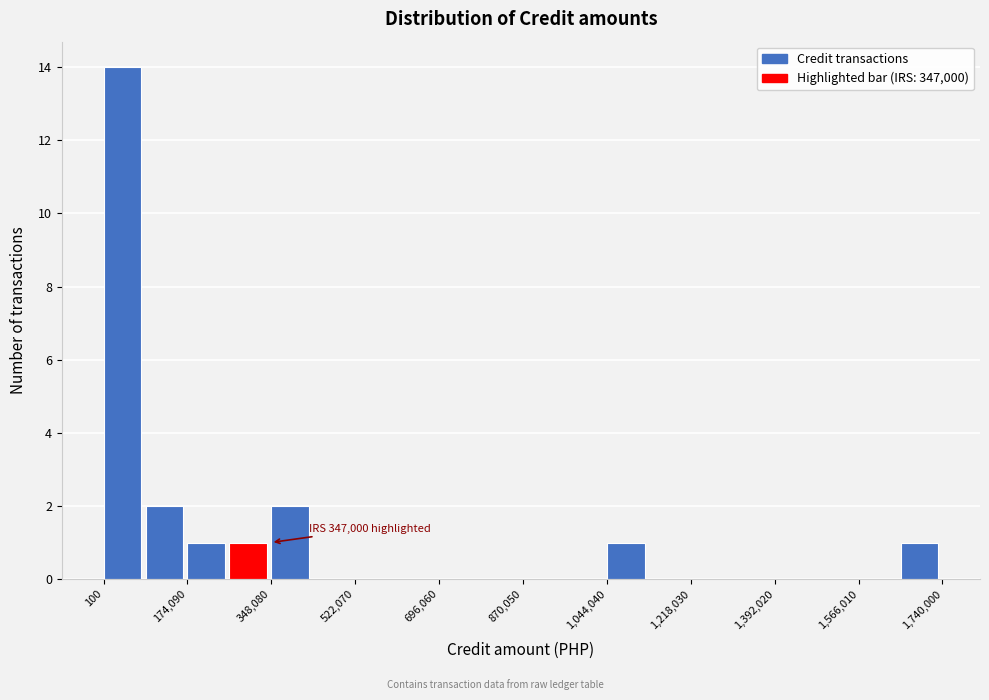

Which range on the x-axis has the tallest bar?

0 to 80000